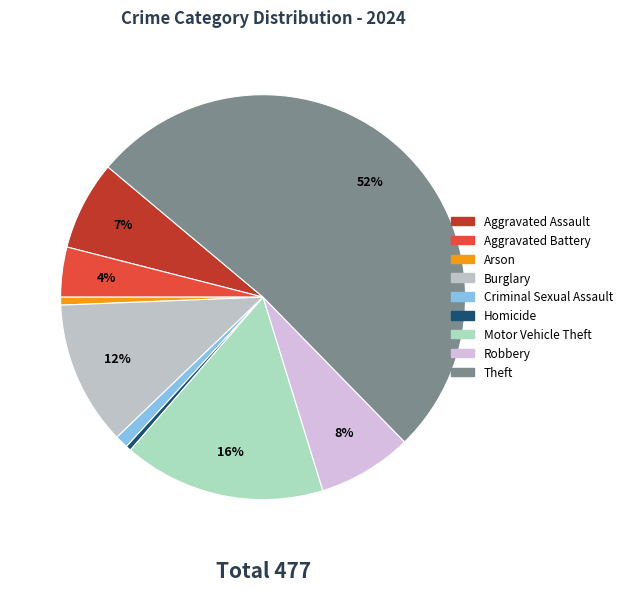

Which category accounts for the majority?

Theft